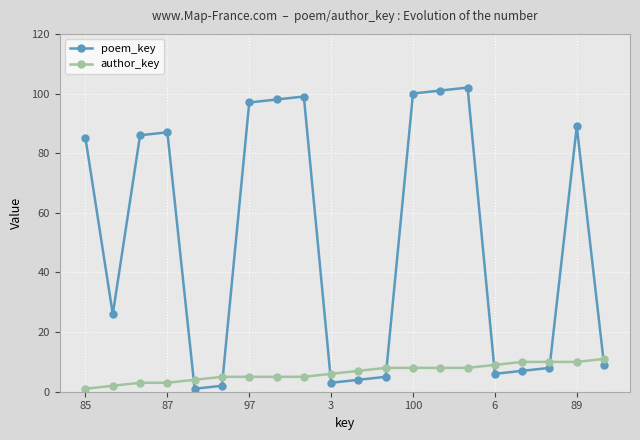

What is the highest value of the poem_key series?

102